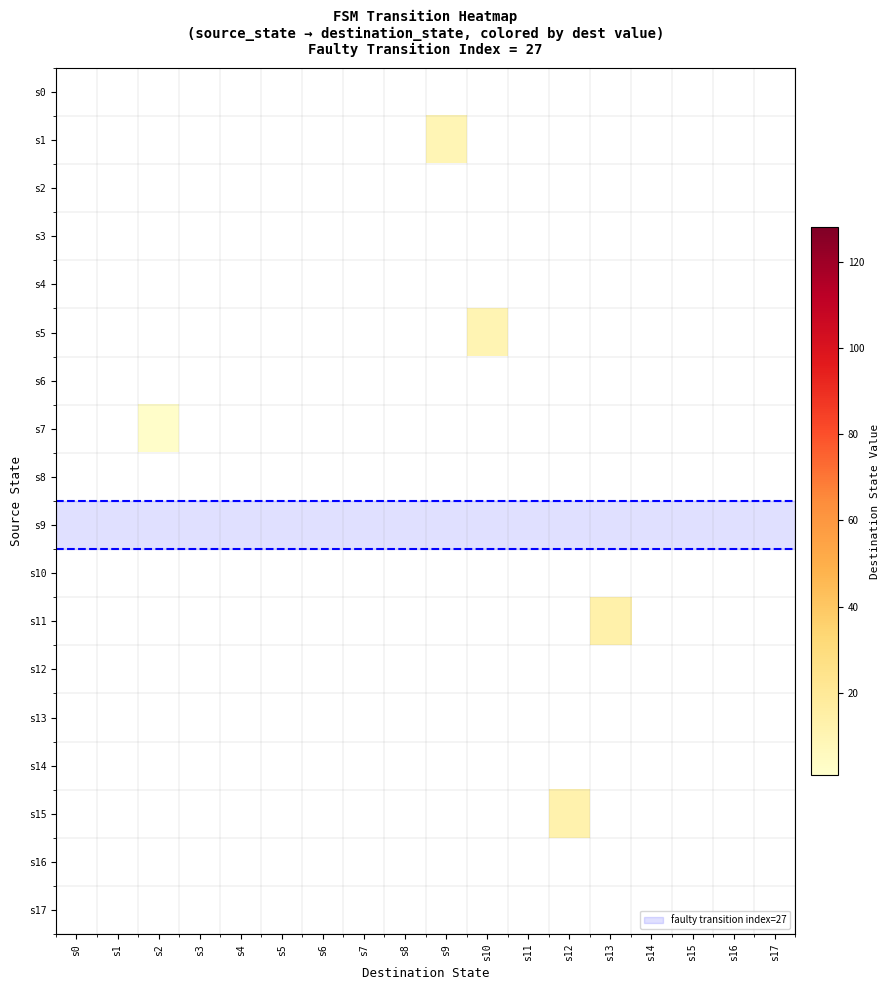

Reading right to left, extract all data points from this chart.

s0: s17=0	s16=0	s15=0	s14=0	s13=0	s12=0	s11=0	s10=0	s9=0	s8=0	s7=0	s6=0	s5=0	s4=0	s3=0	s2=0	s1=0	s0=0
s1: s17=0	s16=0	s15=0	s14=0	s13=0	s12=0	s11=0	s10=0	s9=9	s8=0	s7=0	s6=0	s5=0	s4=0	s3=0	s2=0	s1=0	s0=0
s2: s17=0	s16=0	s15=0	s14=0	s13=0	s12=0	s11=0	s10=0	s9=0	s8=0	s7=0	s6=0	s5=0	s4=0	s3=0	s2=0	s1=0	s0=0
s3: s17=0	s16=0	s15=0	s14=0	s13=0	s12=0	s11=0	s10=0	s9=0	s8=0	s7=0	s6=0	s5=0	s4=0	s3=0	s2=0	s1=0	s0=0
s4: s17=0	s16=0	s15=0	s14=0	s13=0	s12=0	s11=0	s10=0	s9=0	s8=0	s7=0	s6=0	s5=0	s4=0	s3=0	s2=0	s1=0	s0=0
s5: s17=0	s16=0	s15=0	s14=0	s13=0	s12=0	s11=0	s10=10	s9=0	s8=0	s7=0	s6=0	s5=0	s4=0	s3=0	s2=0	s1=0	s0=0
s6: s17=0	s16=0	s15=0	s14=0	s13=0	s12=0	s11=0	s10=0	s9=0	s8=0	s7=0	s6=0	s5=0	s4=0	s3=0	s2=0	s1=0	s0=0
s7: s17=0	s16=0	s15=0	s14=0	s13=0	s12=0	s11=0	s10=0	s9=0	s8=0	s7=0	s6=0	s5=0	s4=0	s3=0	s2=2	s1=0	s0=0
s8: s17=0	s16=0	s15=0	s14=0	s13=0	s12=0	s11=0	s10=0	s9=0	s8=0	s7=0	s6=0	s5=0	s4=0	s3=0	s2=0	s1=0	s0=0
s9: s17=0	s16=0	s15=0	s14=0	s13=0	s12=0	s11=0	s10=0	s9=0	s8=0	s7=0	s6=0	s5=0	s4=0	s3=0	s2=0	s1=0	s0=0
s10: s17=0	s16=0	s15=0	s14=0	s13=0	s12=0	s11=0	s10=0	s9=0	s8=0	s7=0	s6=0	s5=0	s4=0	s3=0	s2=0	s1=0	s0=0
s11: s17=0	s16=0	s15=0	s14=0	s13=13	s12=0	s11=0	s10=0	s9=0	s8=0	s7=0	s6=0	s5=0	s4=0	s3=0	s2=0	s1=0	s0=0
s12: s17=0	s16=0	s15=0	s14=0	s13=0	s12=0	s11=0	s10=0	s9=0	s8=0	s7=0	s6=0	s5=0	s4=0	s3=0	s2=0	s1=0	s0=0
s13: s17=0	s16=0	s15=0	s14=0	s13=0	s12=0	s11=0	s10=0	s9=0	s8=0	s7=0	s6=0	s5=0	s4=0	s3=0	s2=0	s1=0	s0=0
s14: s17=0	s16=0	s15=0	s14=0	s13=0	s12=0	s11=0	s10=0	s9=0	s8=0	s7=0	s6=0	s5=0	s4=0	s3=0	s2=0	s1=0	s0=0
s15: s17=0	s16=0	s15=0	s14=0	s13=0	s12=12	s11=0	s10=0	s9=0	s8=0	s7=0	s6=0	s5=0	s4=0	s3=0	s2=0	s1=0	s0=0
s16: s17=0	s16=0	s15=0	s14=0	s13=0	s12=0	s11=0	s10=0	s9=0	s8=0	s7=0	s6=0	s5=0	s4=0	s3=0	s2=0	s1=0	s0=0
s17: s17=0	s16=0	s15=0	s14=0	s13=0	s12=0	s11=0	s10=0	s9=0	s8=0	s7=0	s6=0	s5=0	s4=0	s3=0	s2=0	s1=0	s0=0